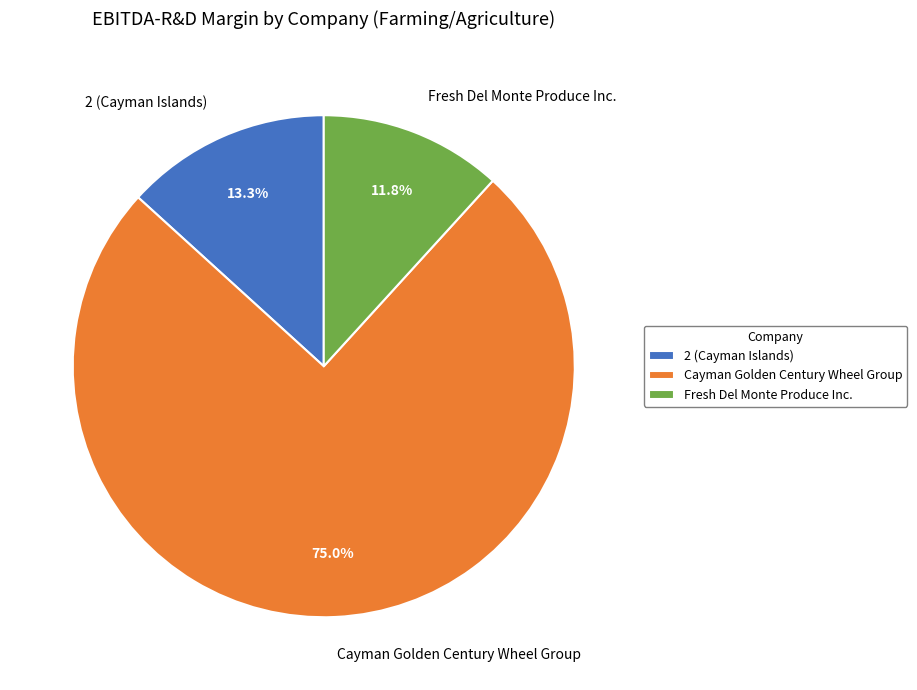

How many slices are in this pie chart?

3